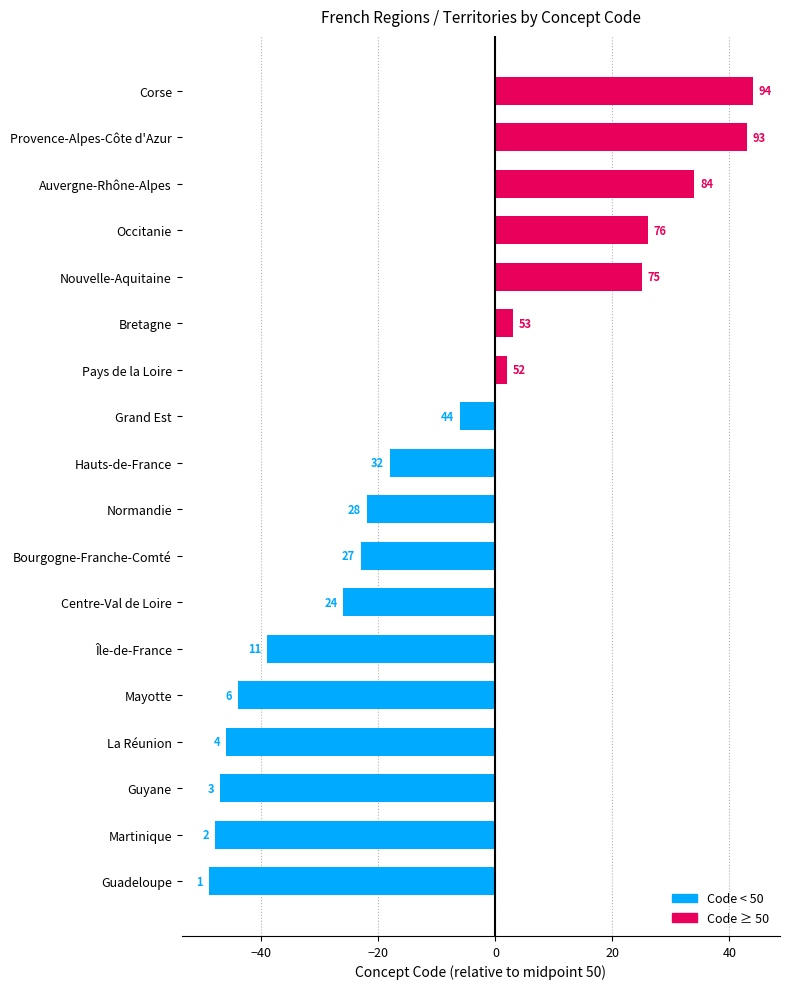

What is the average value?

-11